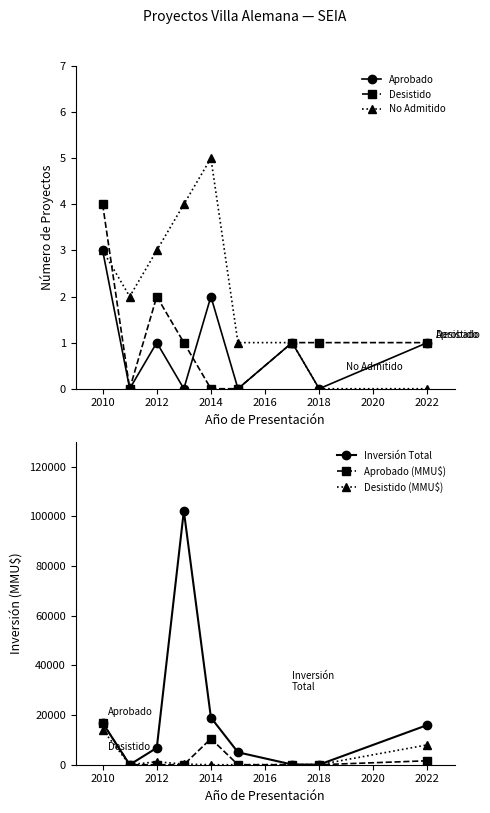

How many values in the Desistido (MMU$) series are below 42?

4